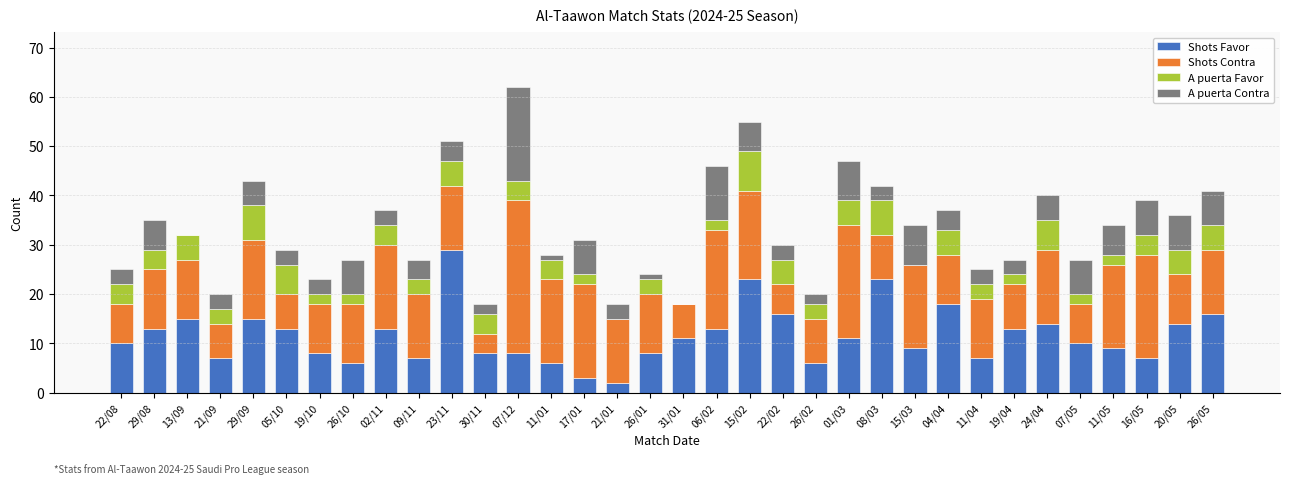

What is the highest value of the Shots Favor series?

29